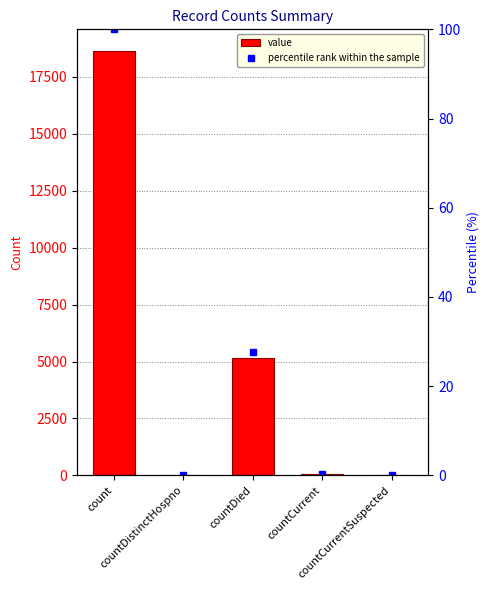

List the labels in order of percentile rank within the sample value, largest first.

count, countDied, countCurrent, countDistinctHospno, countCurrentSuspected